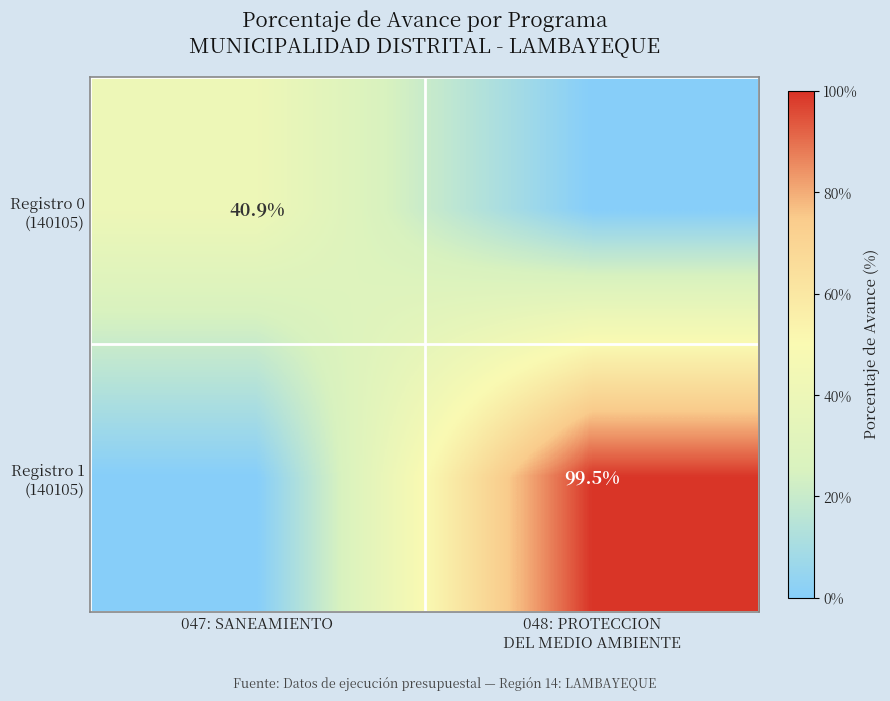

List the series in order of their peak value, highest first.

Registro 1 (140105), Registro 0 (140105)